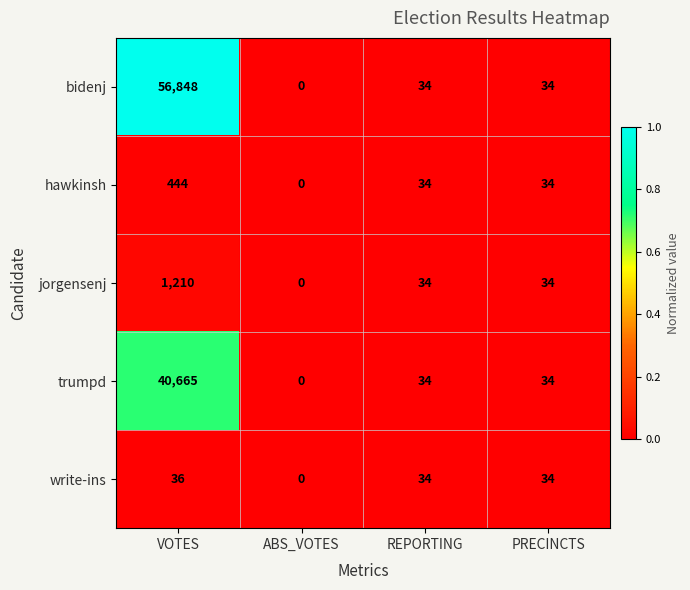

Read the bidenj value at VOTES, to the nearest 10.

56850